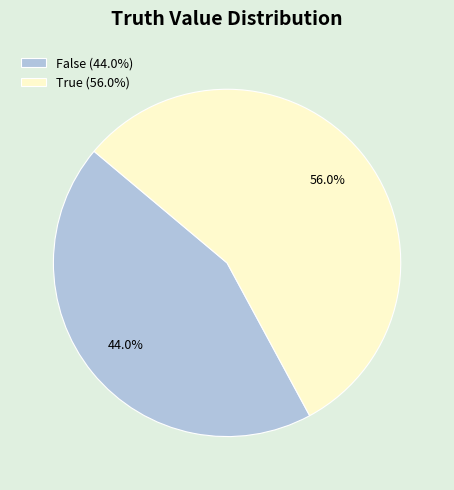

What is the largest slice in the pie chart?

True (56.0%)